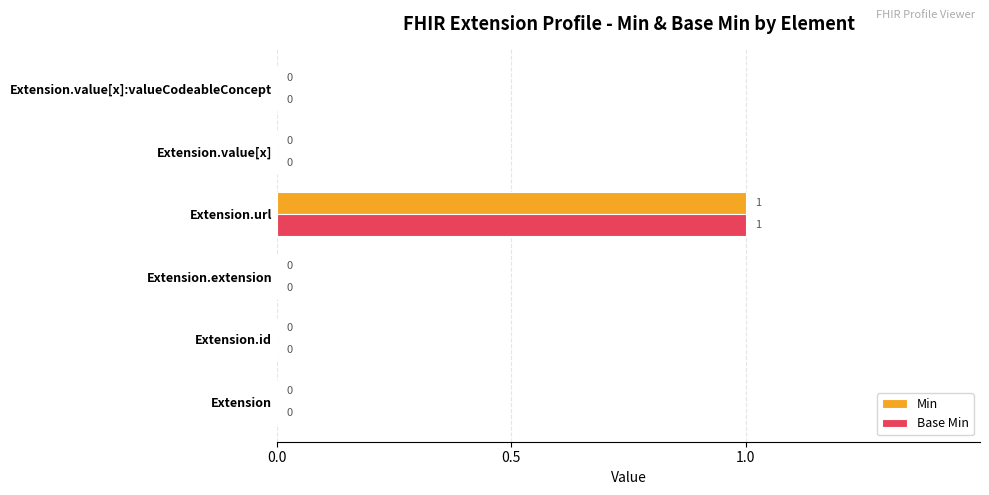

Is it true that Min equals 0 at Extension.extension?

True